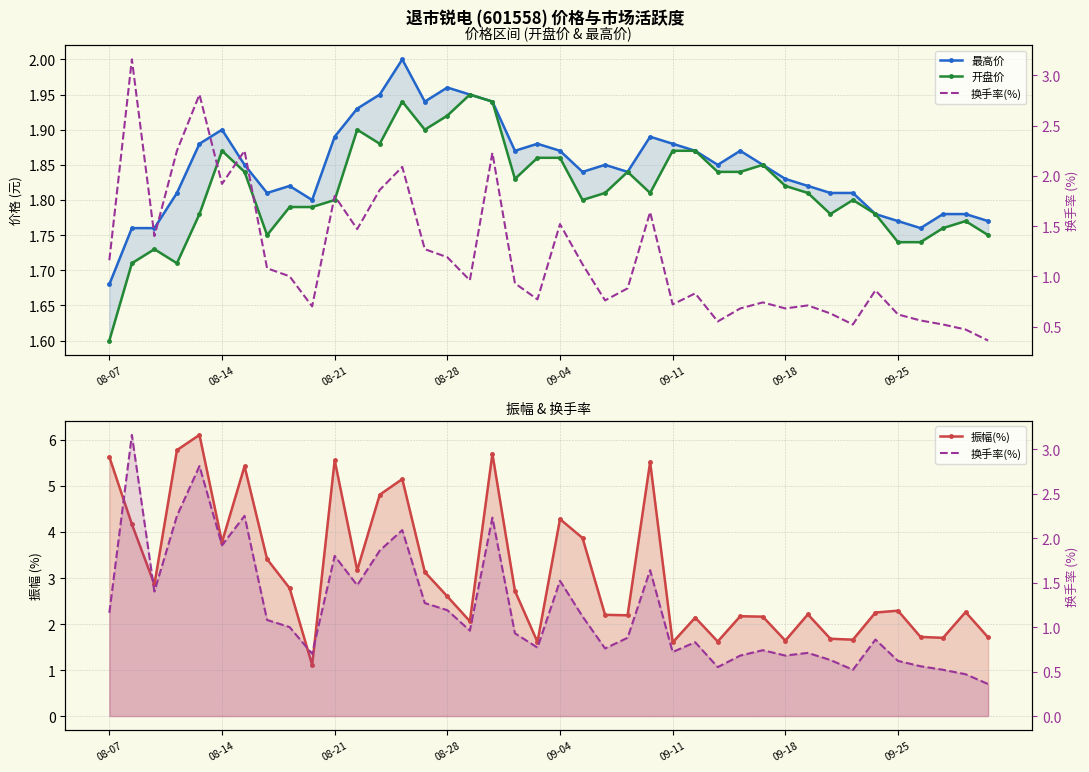

What value does the 最高价 series have at 27?

1.9